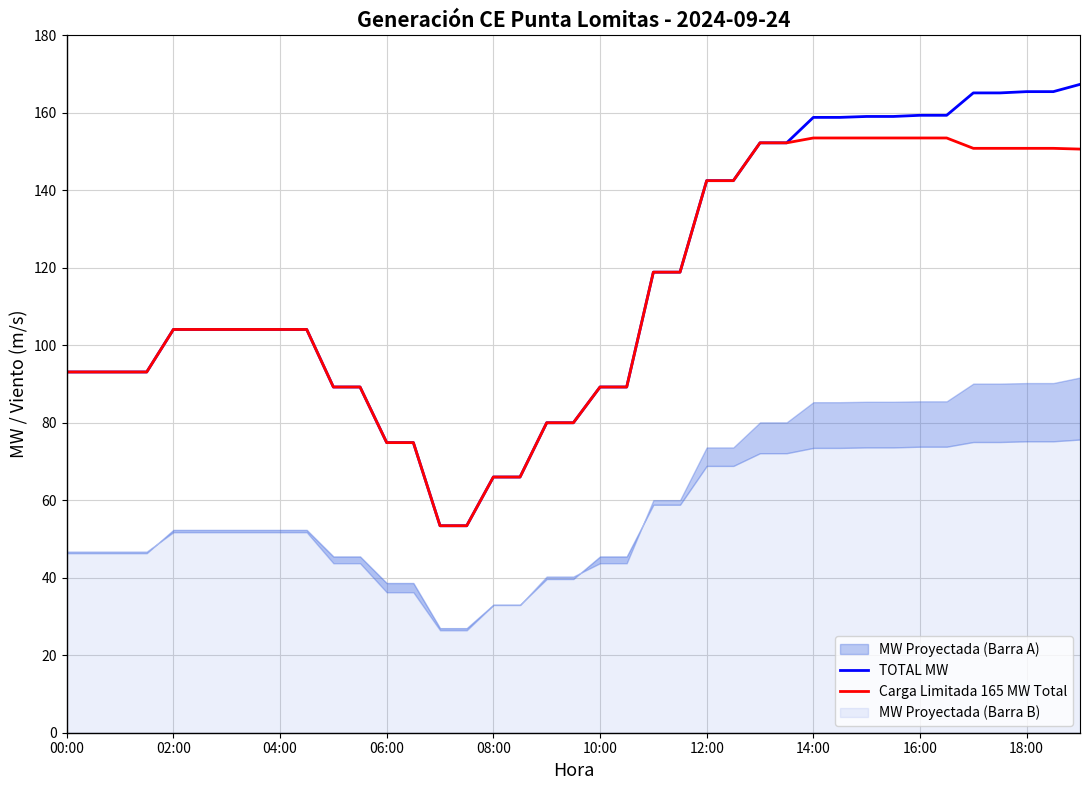

What is the highest value of the Carga Limitada 165 MW Total series?

153.5